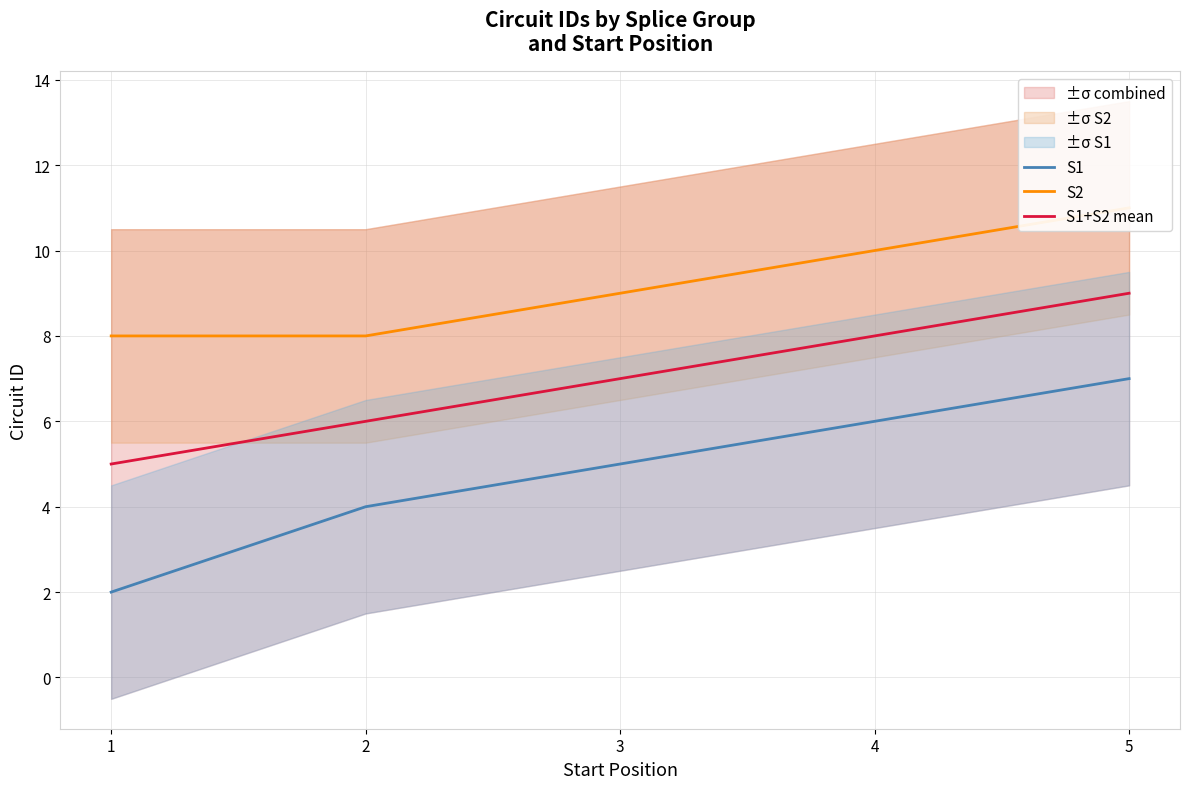

What is the greatest value displayed?

11